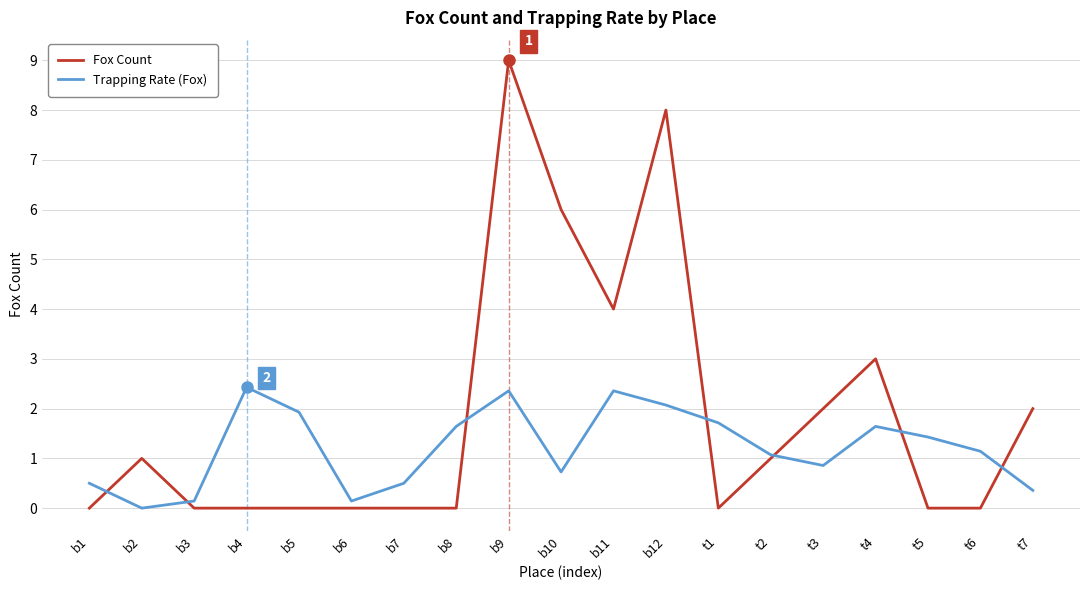

At which label does Fox Count reach its peak?

b9